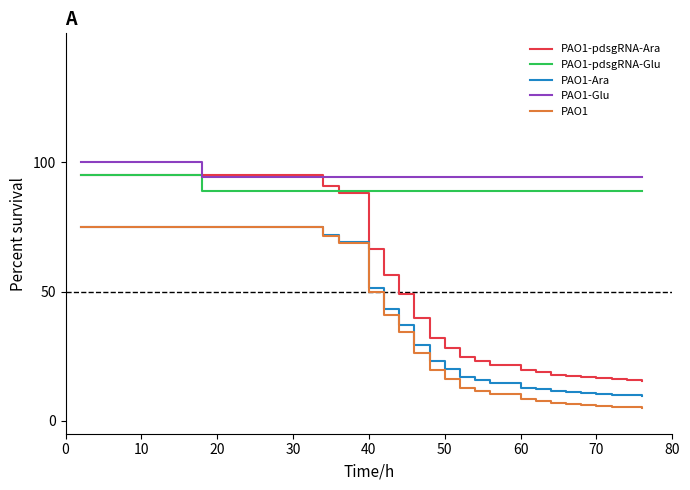

True or false: PAO1-Ara and PAO1-Glu cross at least once.

False